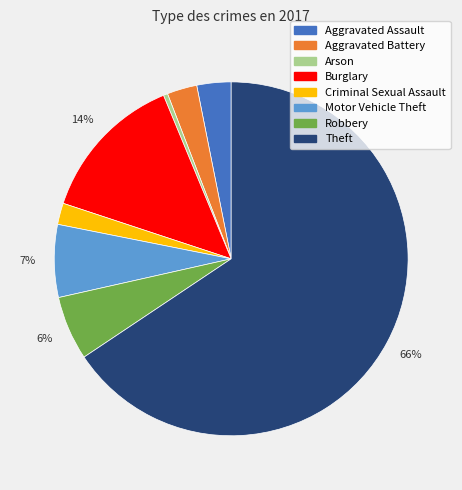

Between Aggravated Assault and Robbery, which is larger?

Robbery